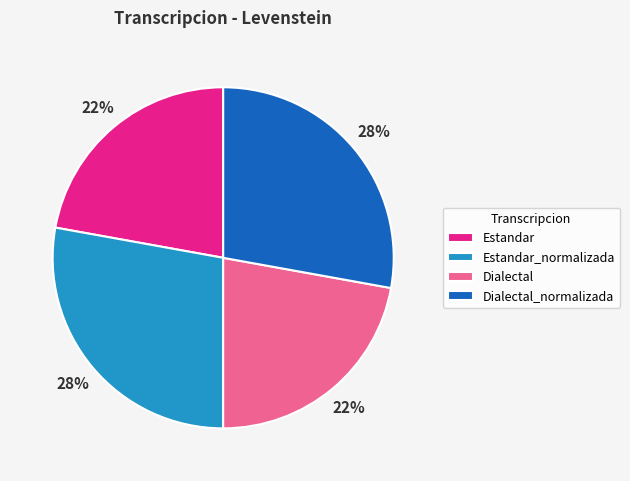

True or false: Dialectal accounts for 11% of the total.

False